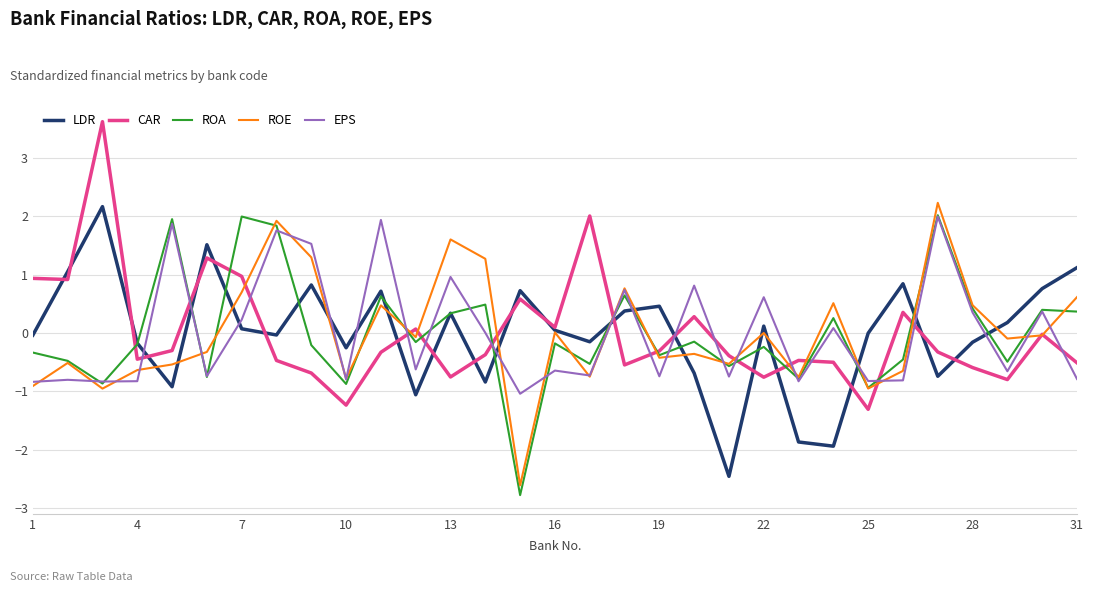

At how many categories does at least one series exceed 3?

1